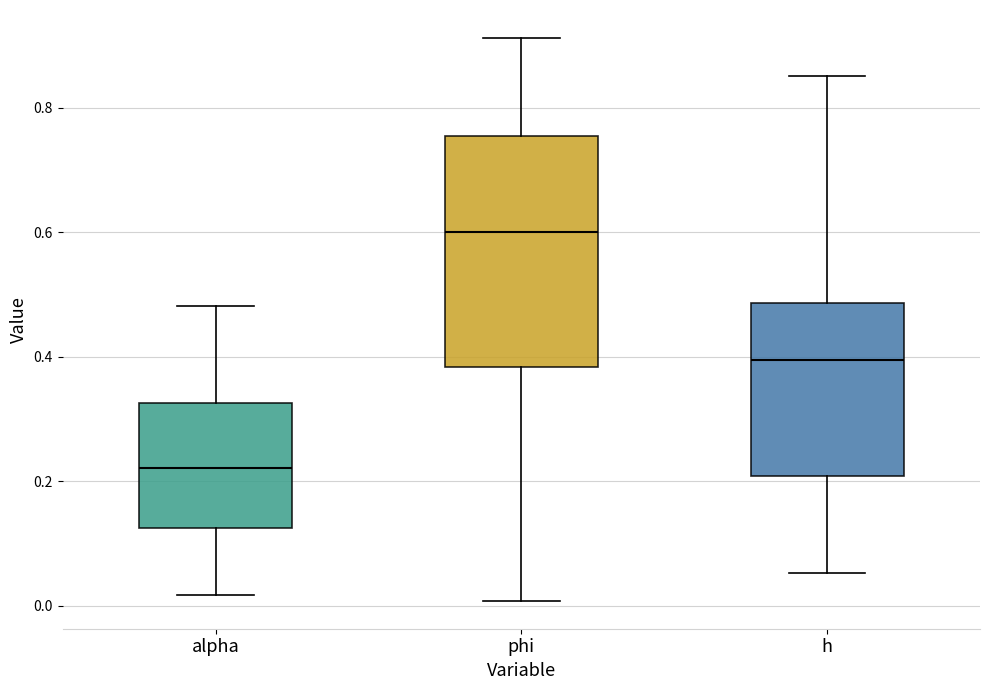

Reading left to right, read every box against the y-axis: the position of its median line, the range the box covers, and the ends of its whiskers. The values are not printed on the chart, so give them approximately, as read against the axis.

alpha: median 0.22, box 0.12 to 0.32, whiskers 0.02 to 0.48
phi: median 0.60, box 0.38 to 0.76, whiskers 0.00 to 0.92
h: median 0.40, box 0.20 to 0.48, whiskers 0.06 to 0.86